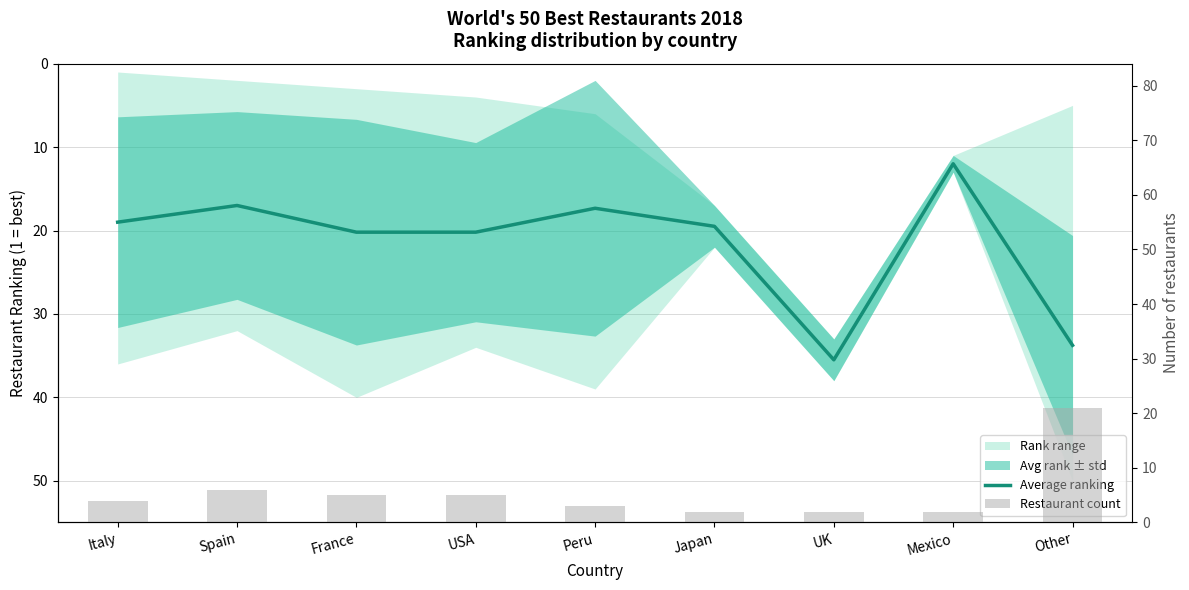

Read the Restaurant count value at Japan.

2.0